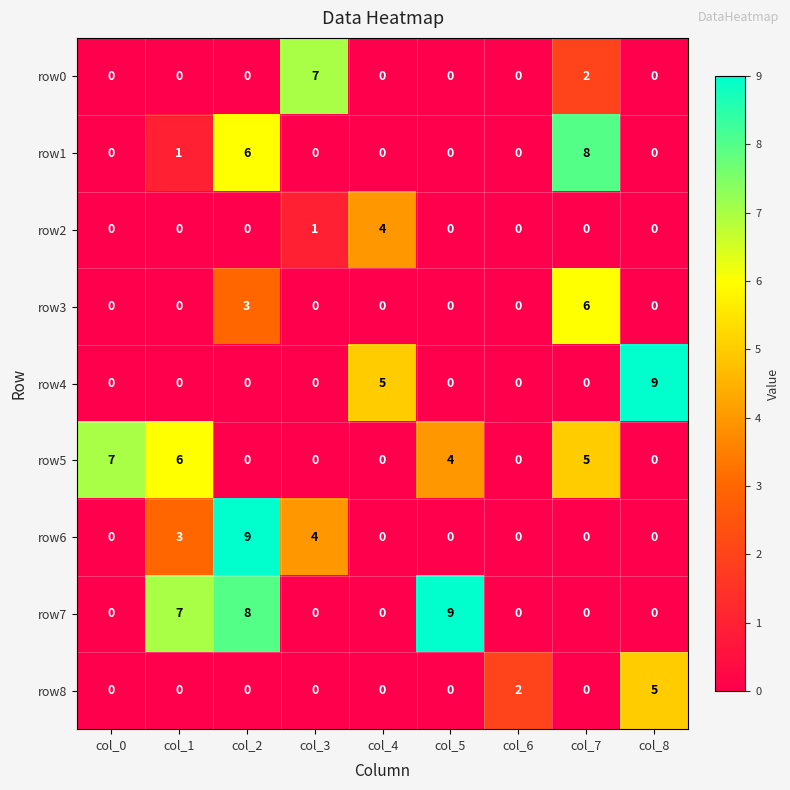

How many row6 values are between 0 and 3?

7